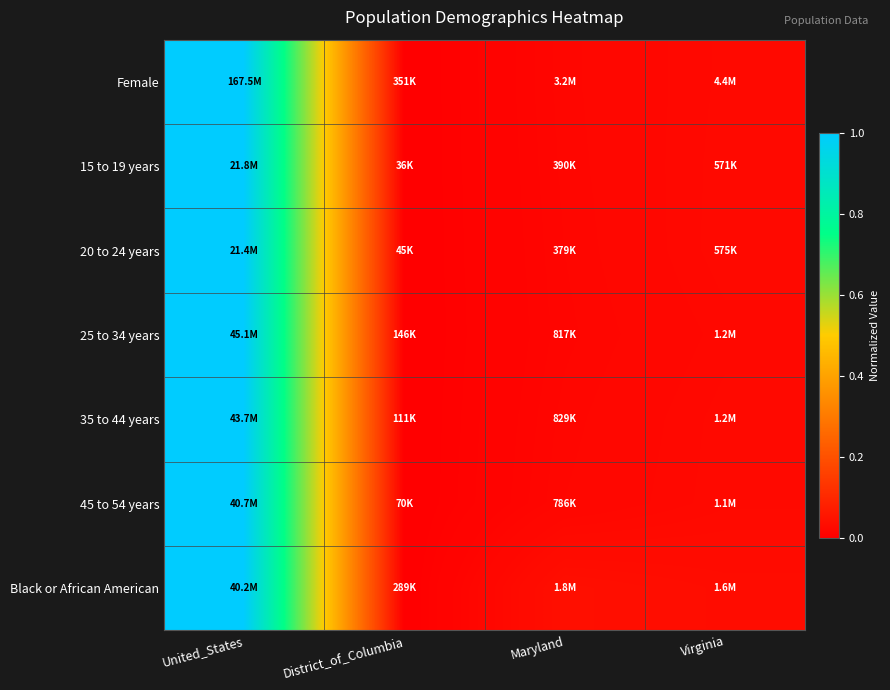

How many distinct data groups are displayed?

7